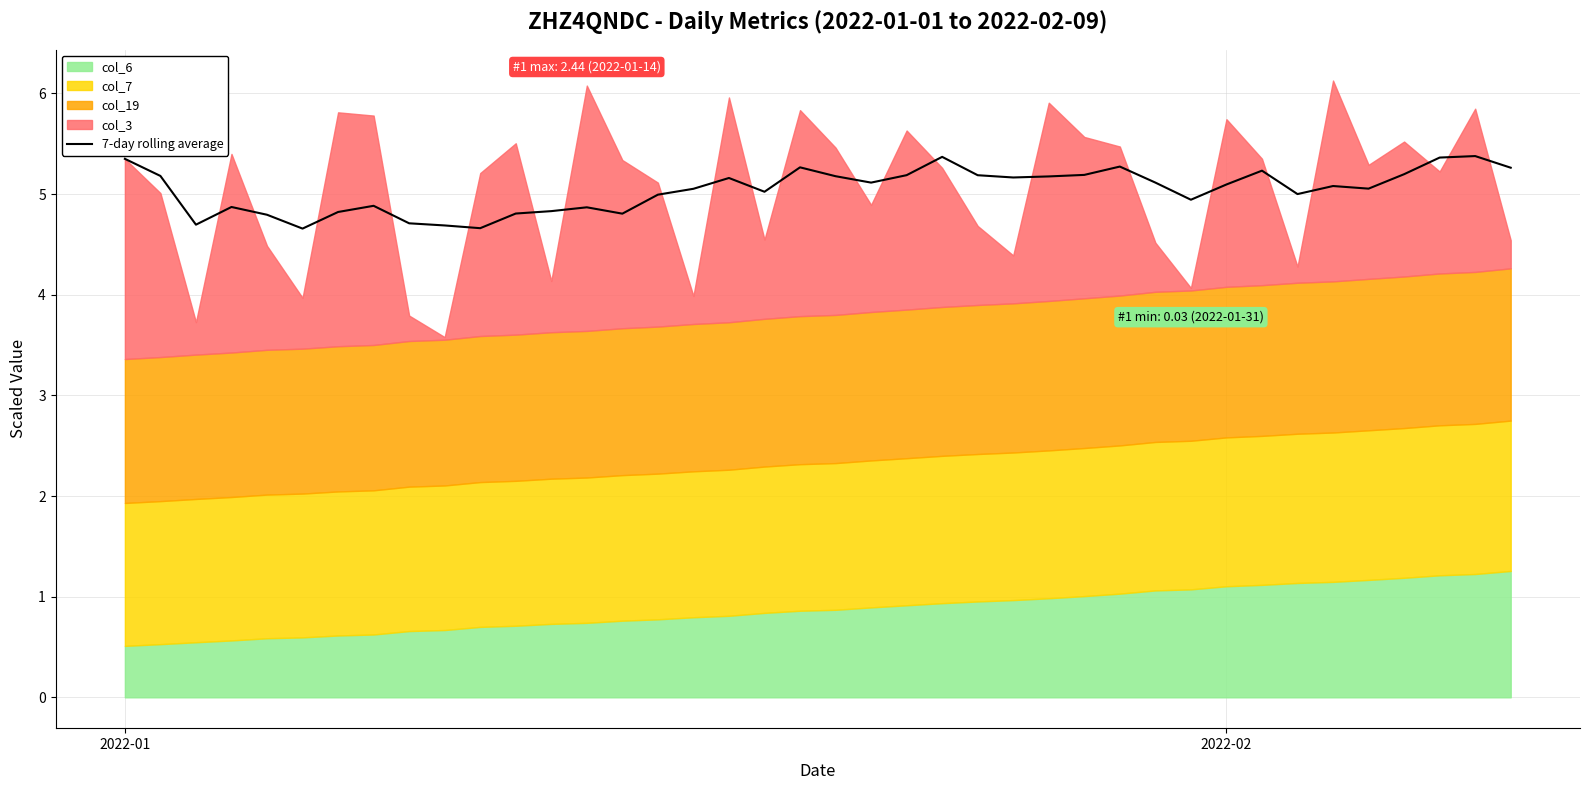

The chart shows a value of 3.0 at 2022-02. True or false?

False